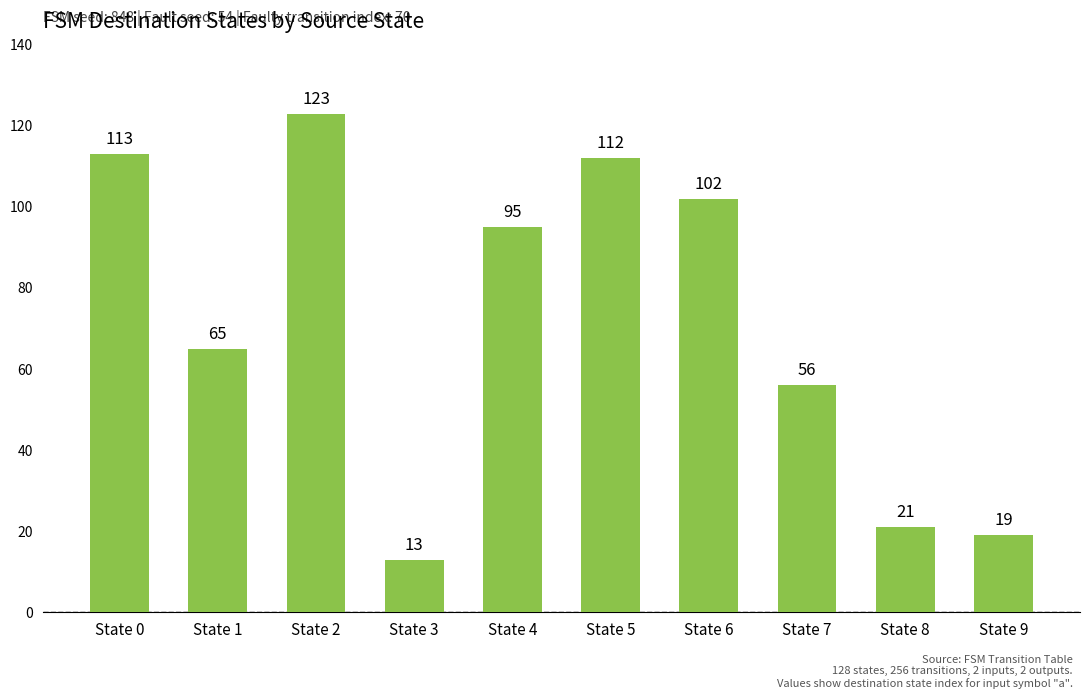

How many data points are less than 95?

5